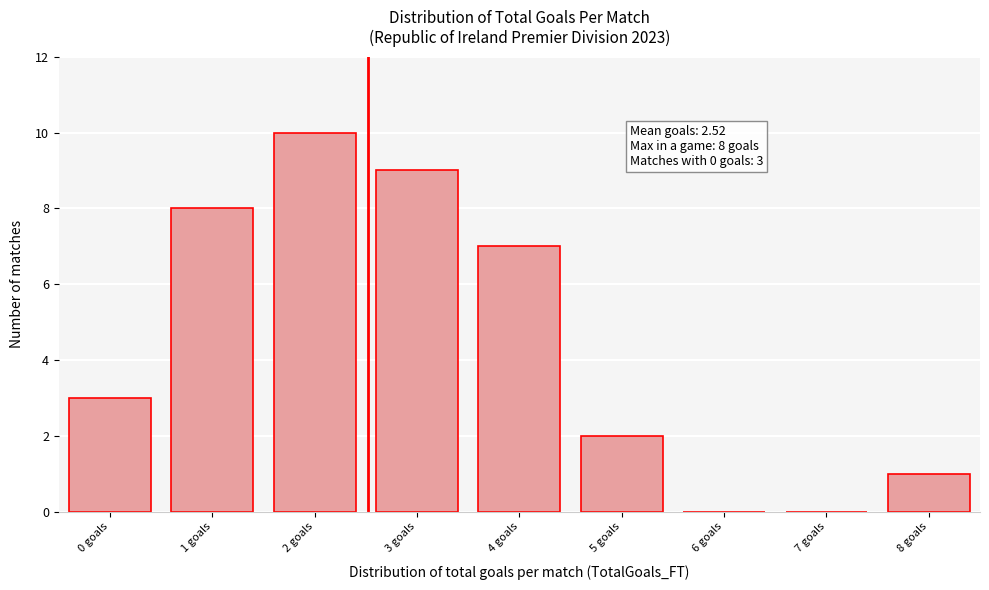

Reading right to left, what are all the values shown in this chart?

8 goals=1	7 goals=0	6 goals=0	5 goals=2	4 goals=7	3 goals=9	2 goals=10	1 goals=8	0 goals=3